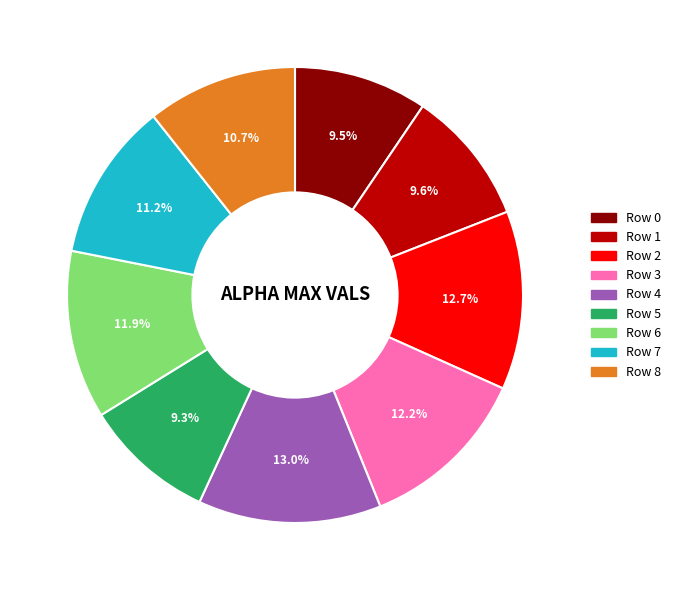

Count the number of slices in the pie.

9